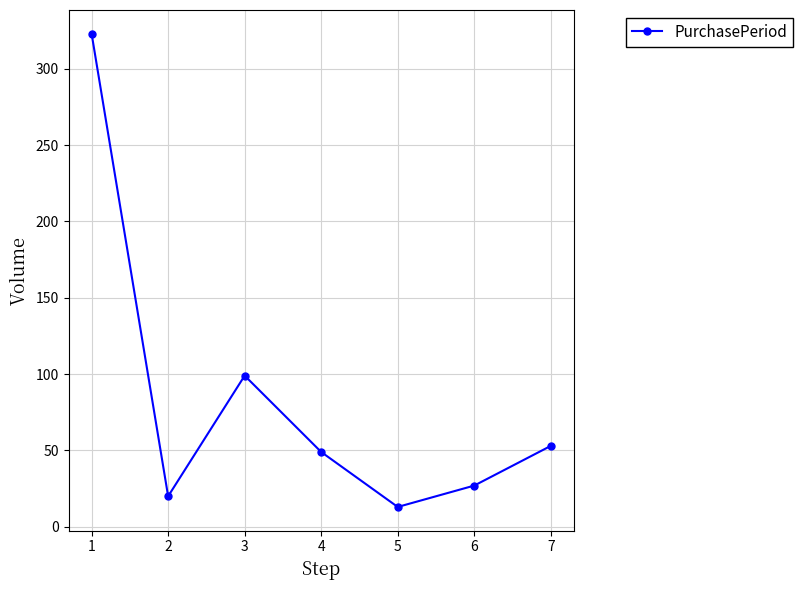

What is the minimum value shown in the chart?

13